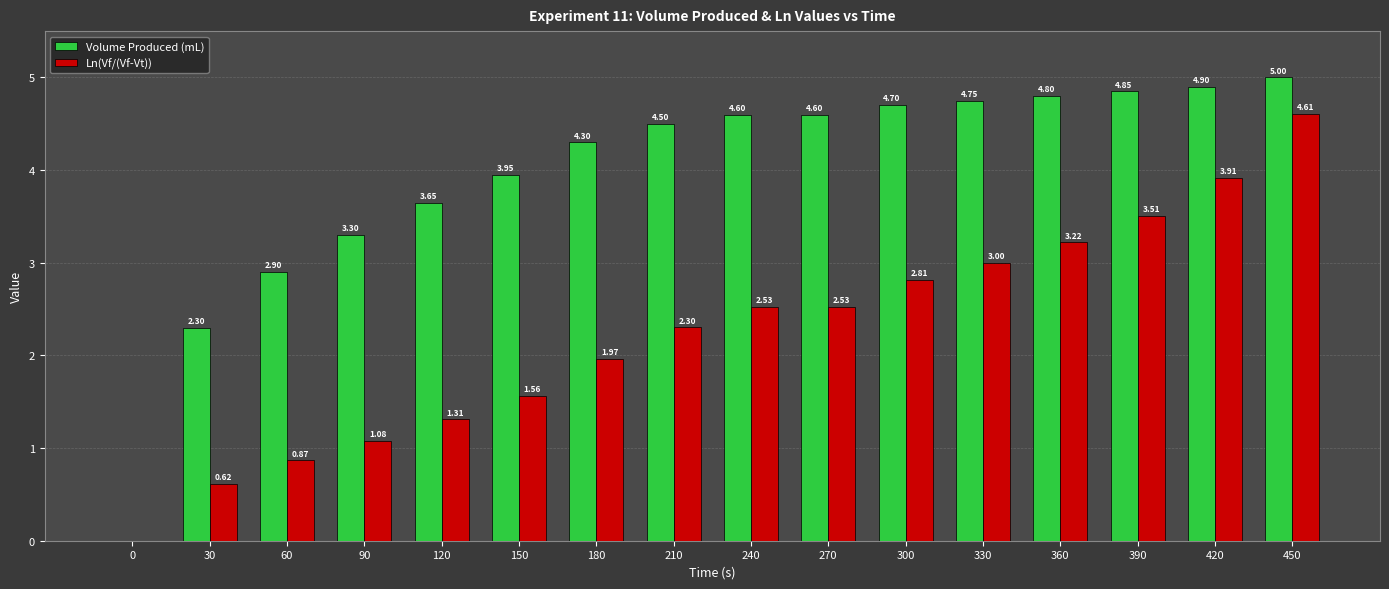

Which series changed the most between 330 and 420?

Ln(Vf/(Vf-Vt))